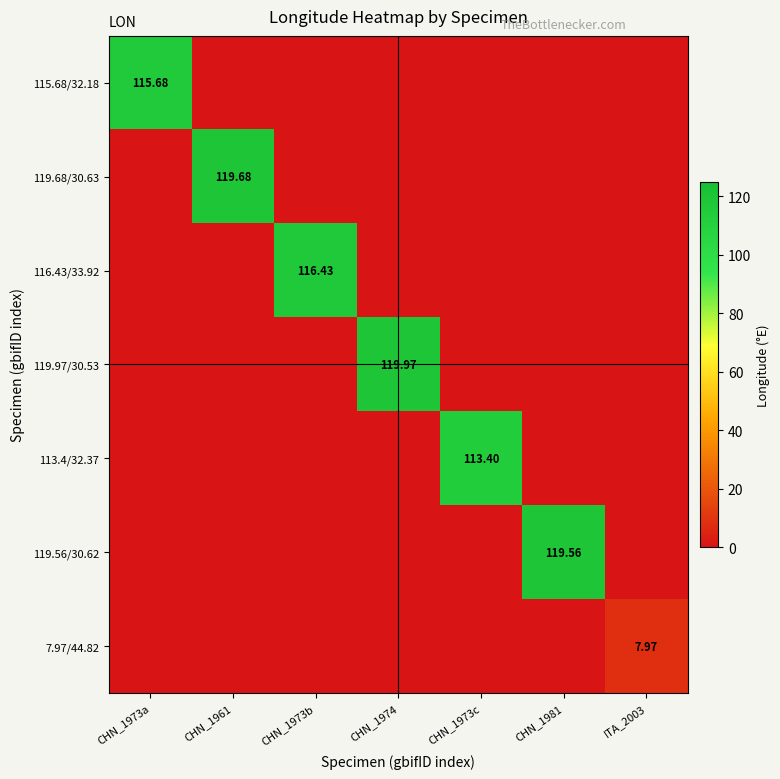

What is the difference between the highest and lowest values at CHN_1961?

119.7